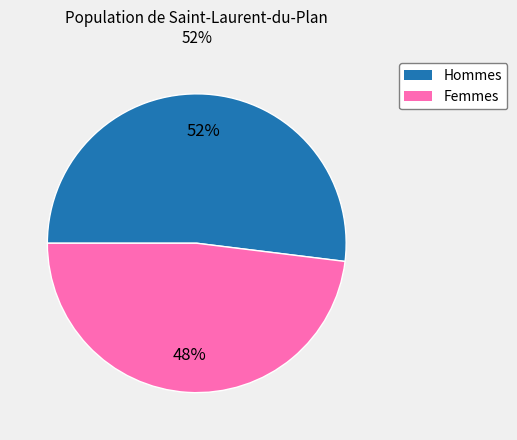

To the nearest percent, what is the average slice percentage?

50%